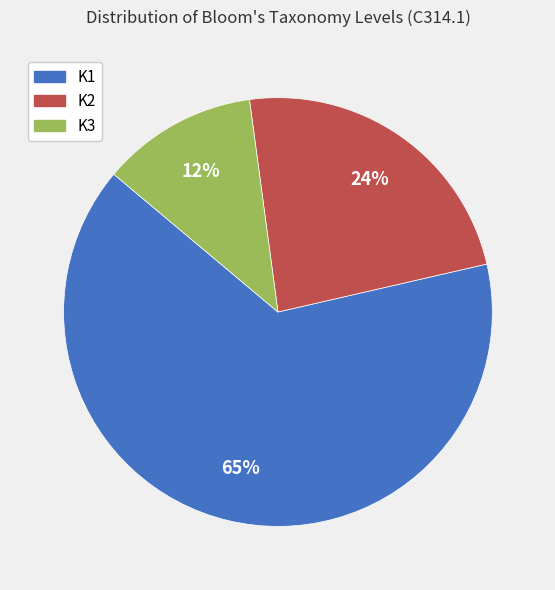

What is the ratio of the value at K2 to the value at K3?

2.0